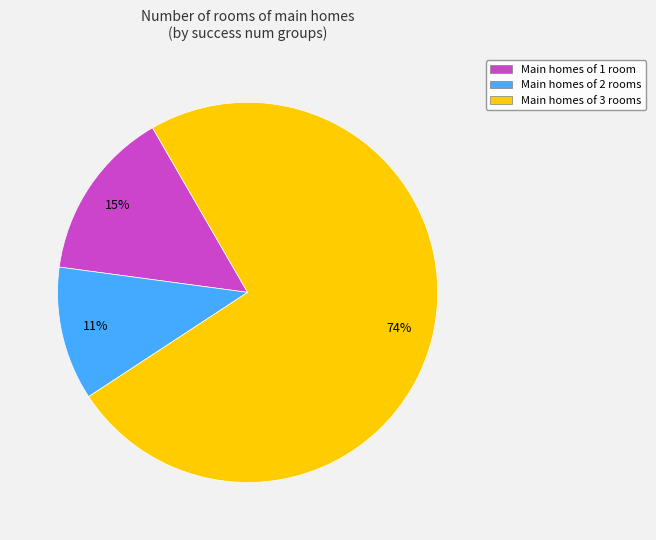

How many slices are in this pie chart?

3